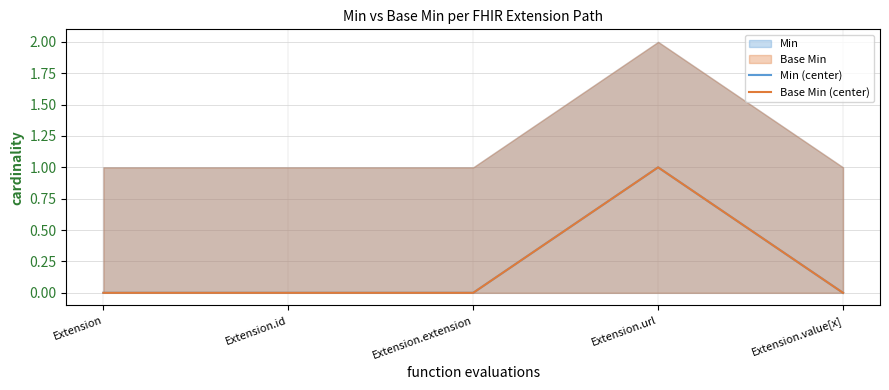

Rank the series at Extension.extension from highest to lowest value.

Min (center), Base Min (center)